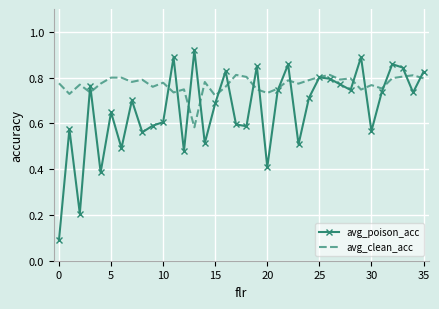

Which series has the largest range (max minus min)?

avg_poison_acc